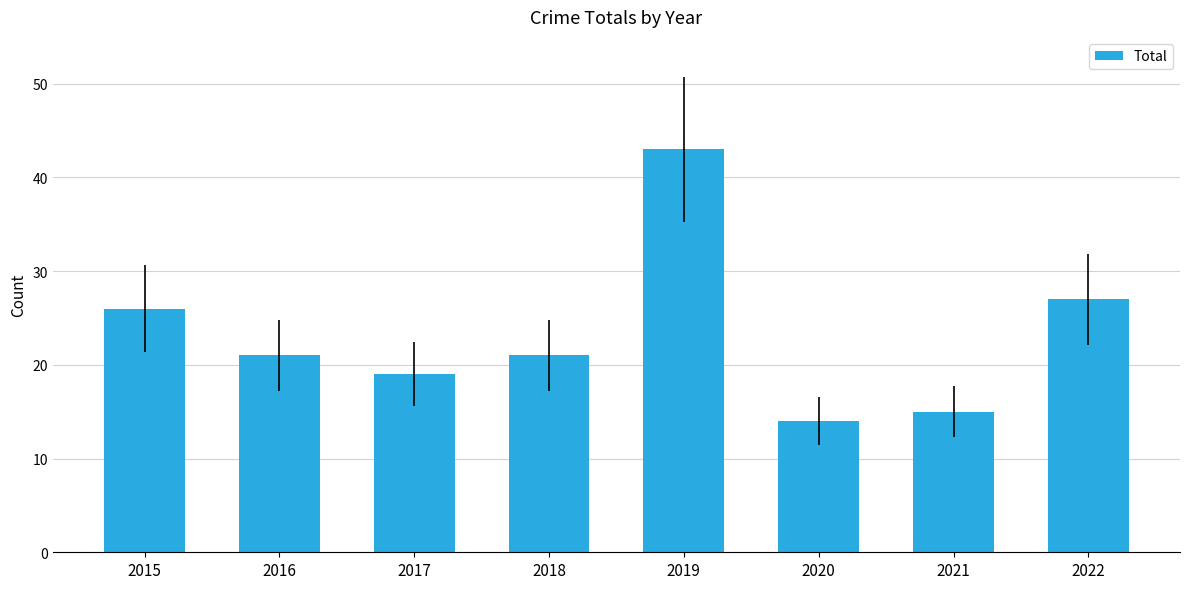

True or false: the data shows 26 at 2015.

True